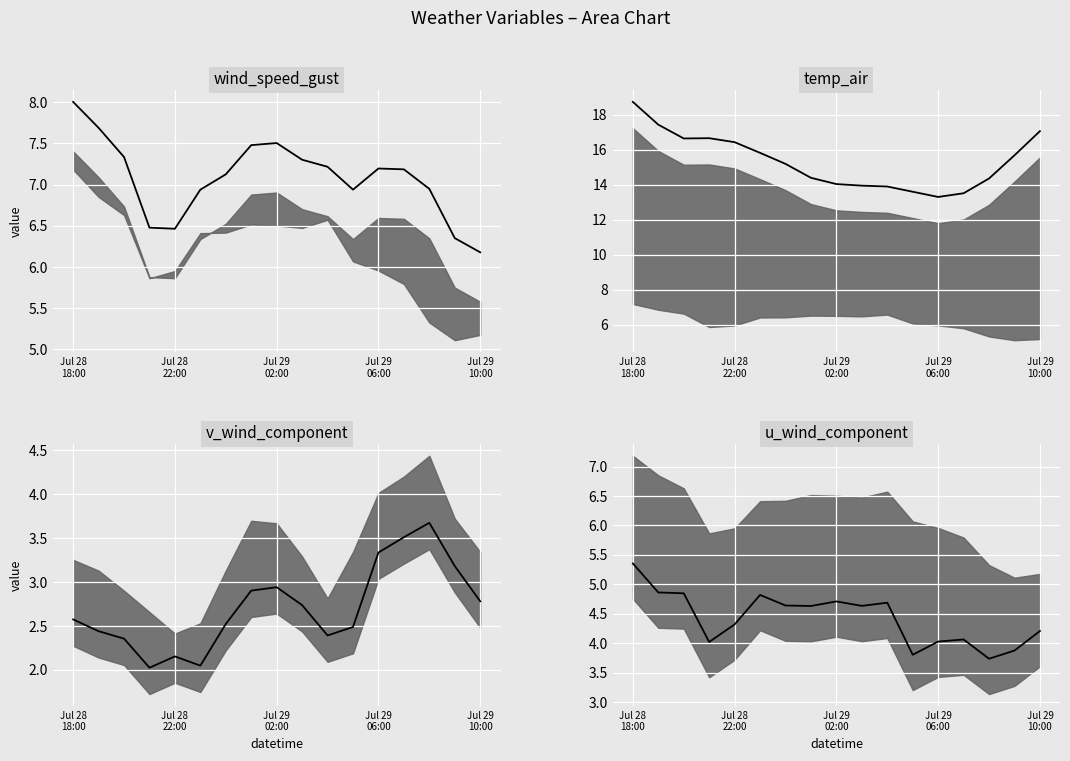

What is the difference between the highest and lowest values at 11?

11.1